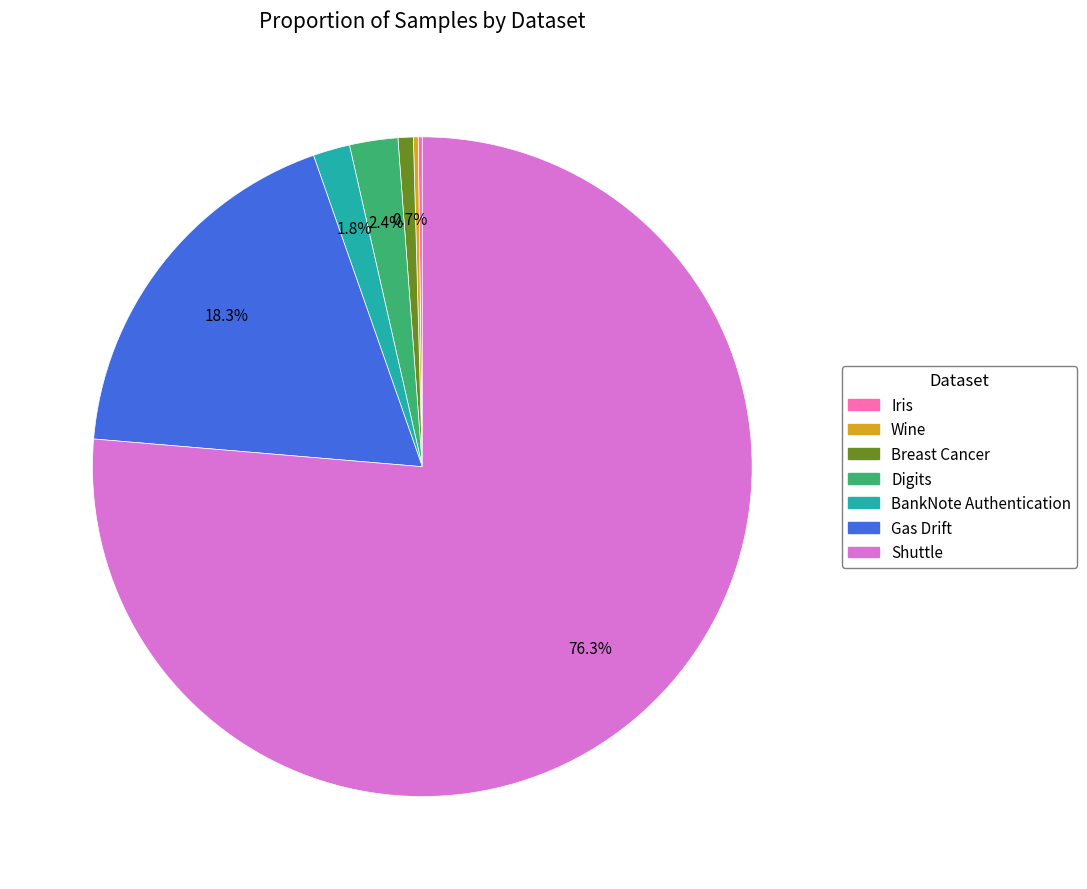

The Digits slice represents 2% of the pie. True or false?

True